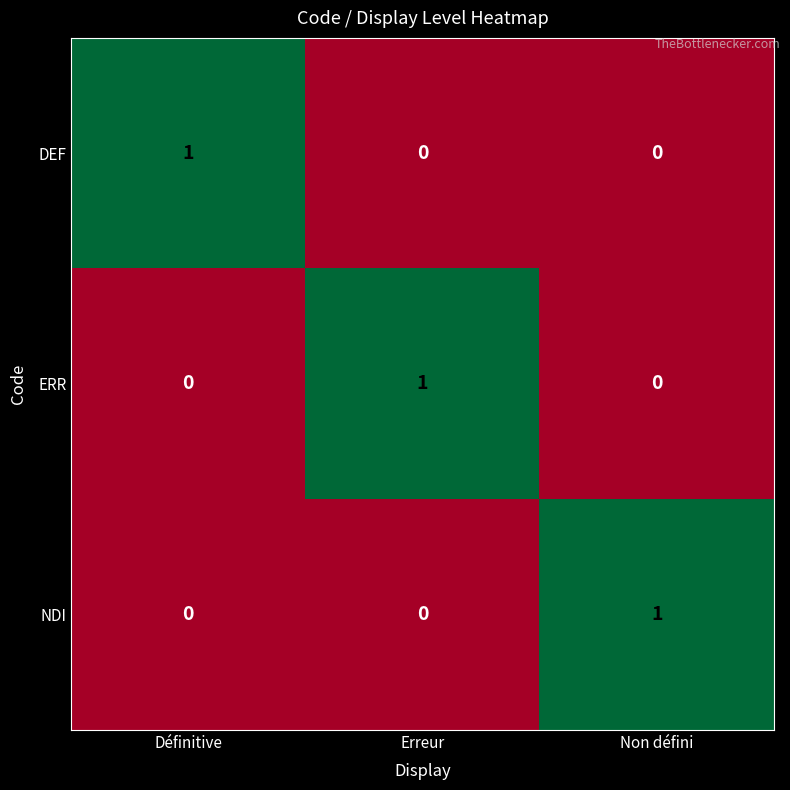

What is the greatest value displayed?

1